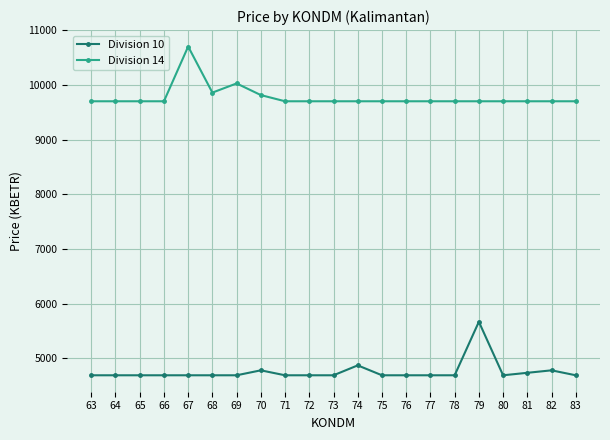

Rank the series by their average value, from lowest to highest.

Division 10, Division 14